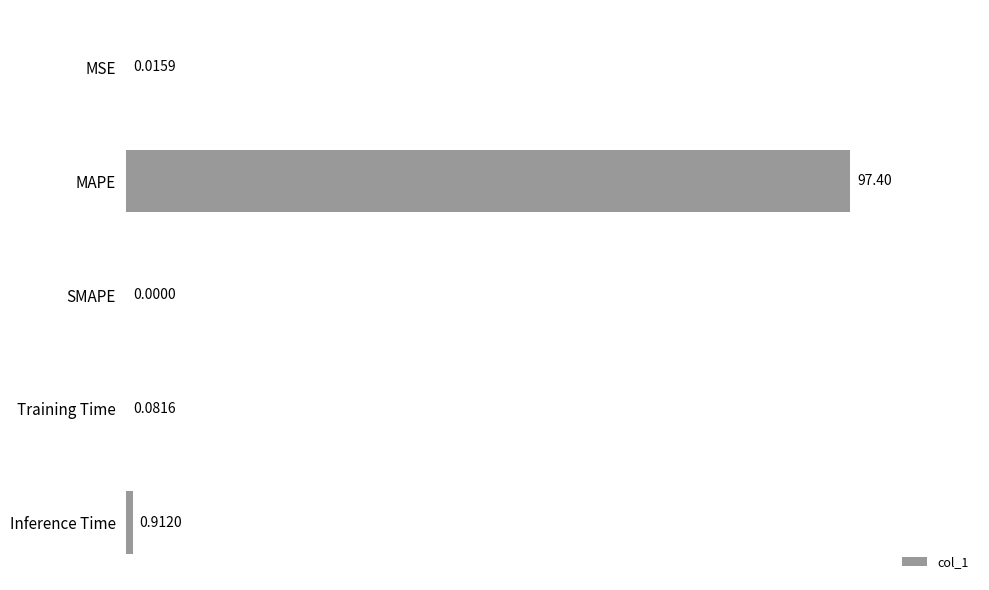

At which category does the chart reach its peak across all series?

MAPE